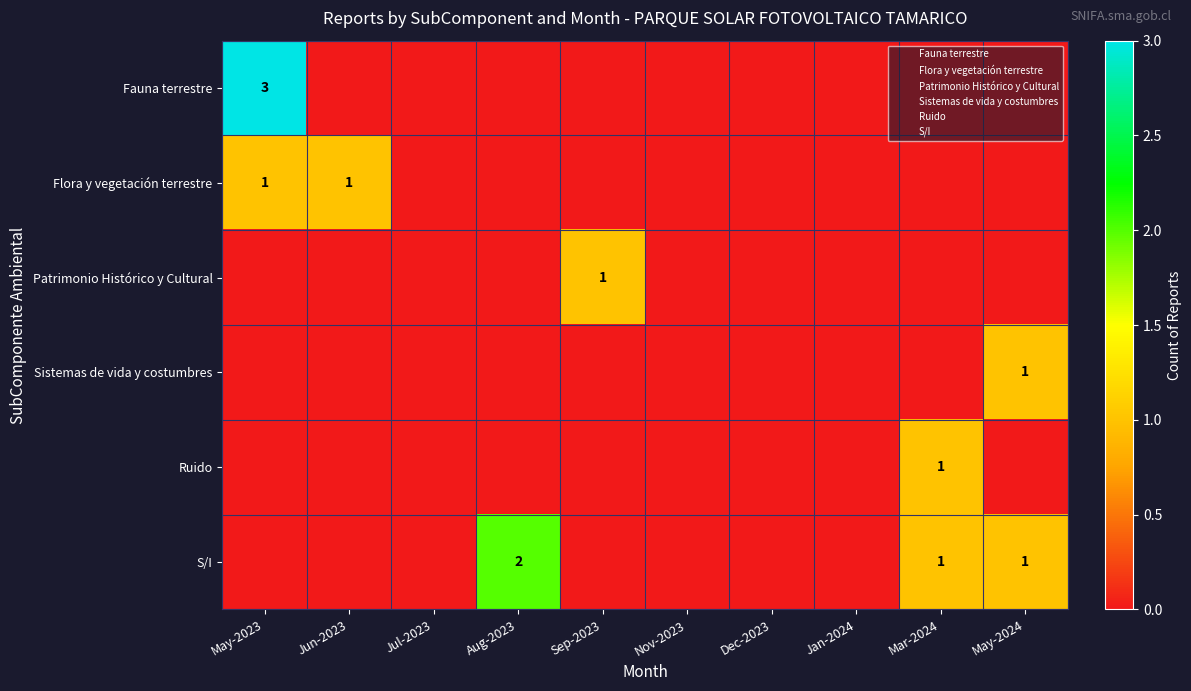

At which category is the sum across all series the highest?

May-2023